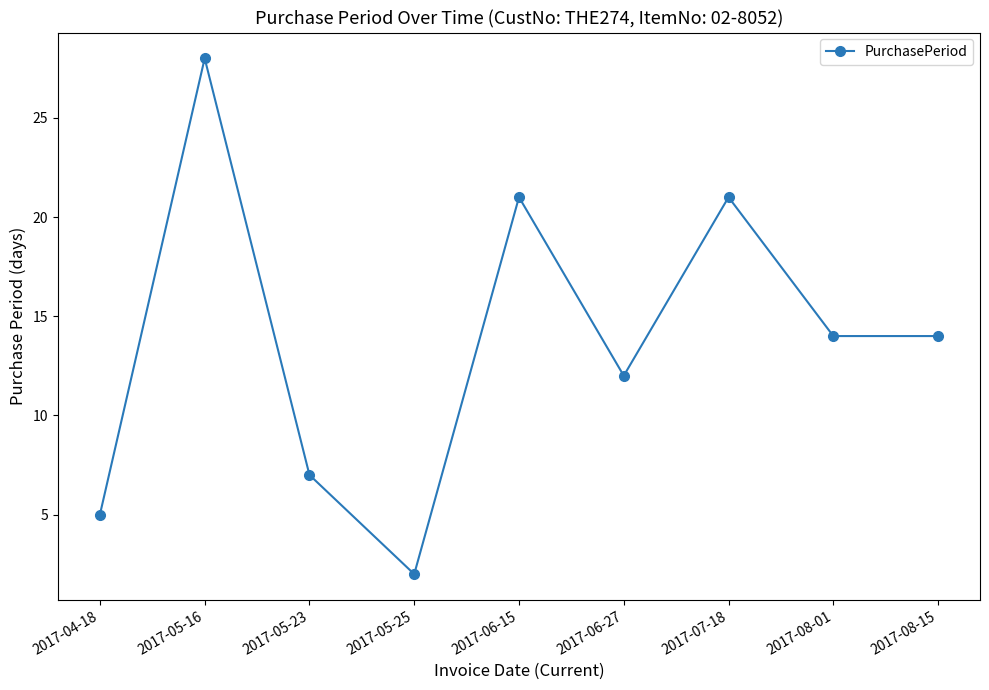

Reading left to right, list all the values displayed in this chart.

5	28	7	2	21	12	21	14	14